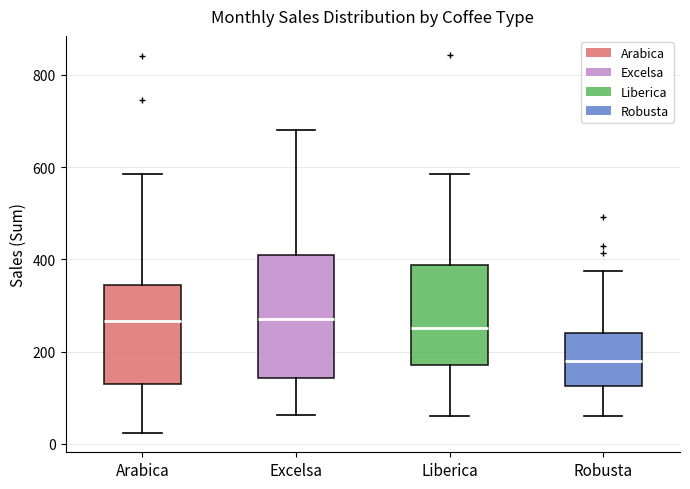

Reading left to right, transcribe this box plot: for each box, give where its median line is, the range the box spans, and where its two whiskers end, as read against the y-axis. The values are not printed on the chart, so give them approximately, as read against the axis.

Arabica: median 260, box 140 to 340, whiskers 20 to 580
Excelsa: median 280, box 140 to 400, whiskers 60 to 680
Liberica: median 260, box 180 to 380, whiskers 60 to 580
Robusta: median 180, box 120 to 240, whiskers 60 to 380